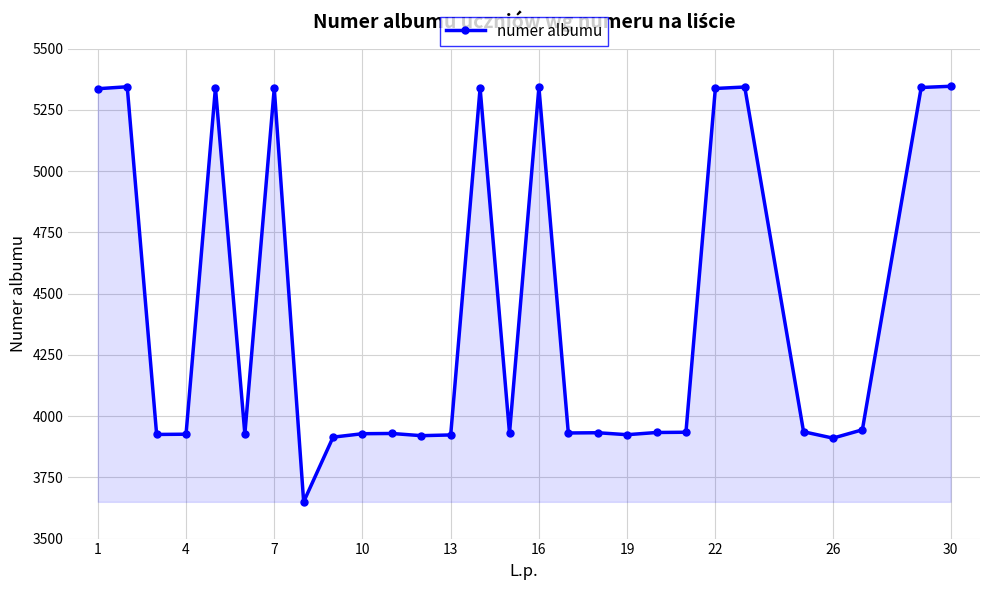

What is the smallest value displayed?

3650